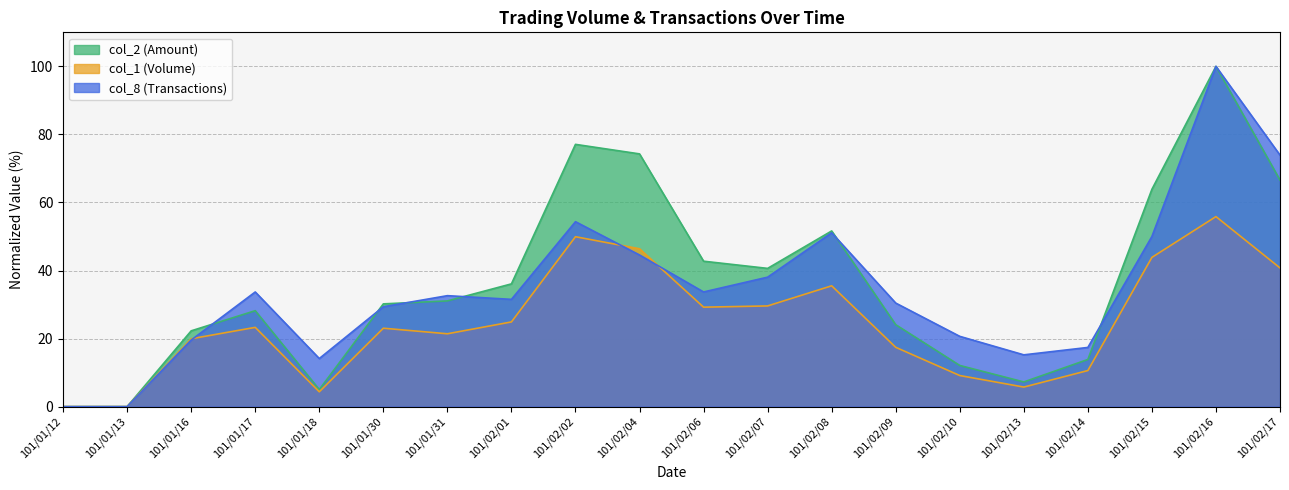

List the series in order of their peak value, lowest first.

col_1, col_2, col_8